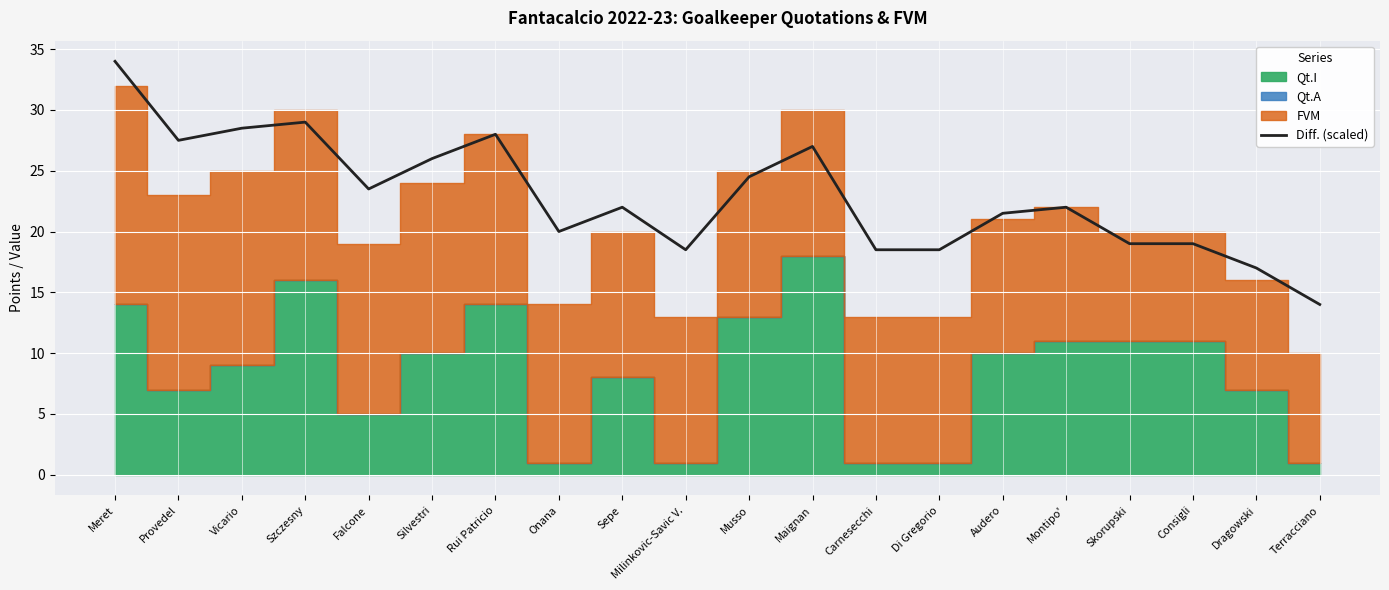

What is the maximum value shown in the chart?

34.0